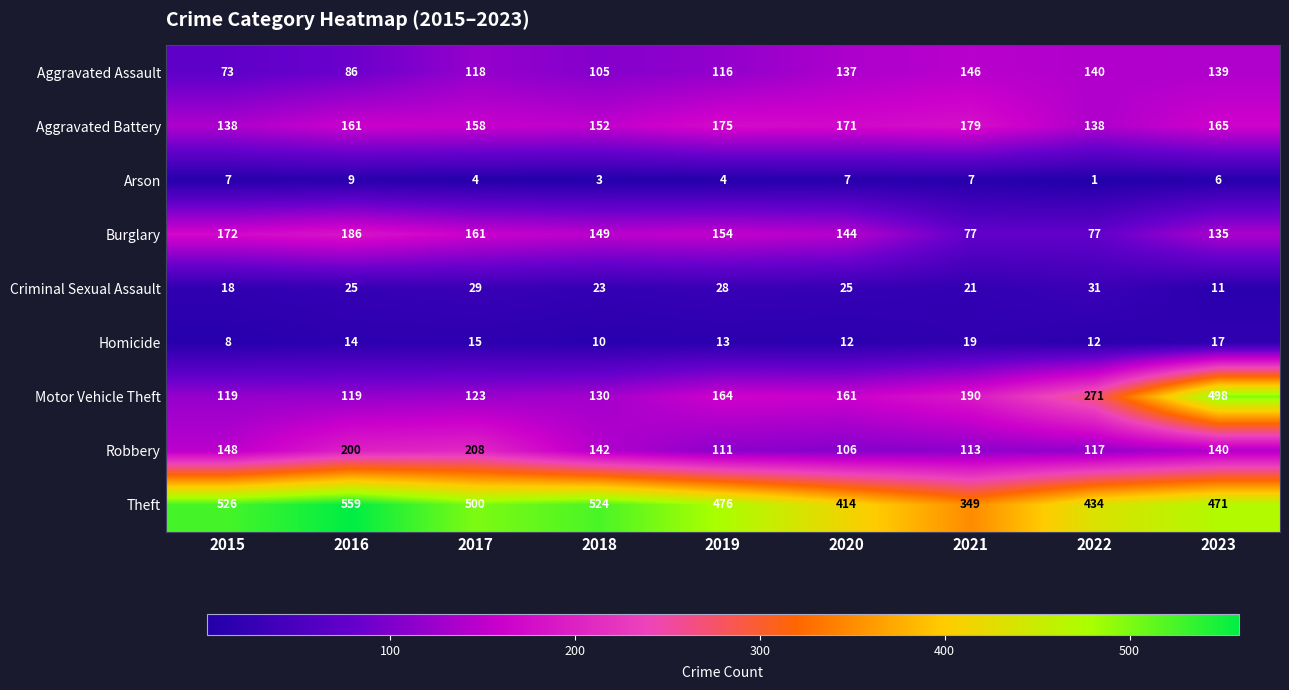

What is the highest value of the Criminal Sexual Assault series?

31